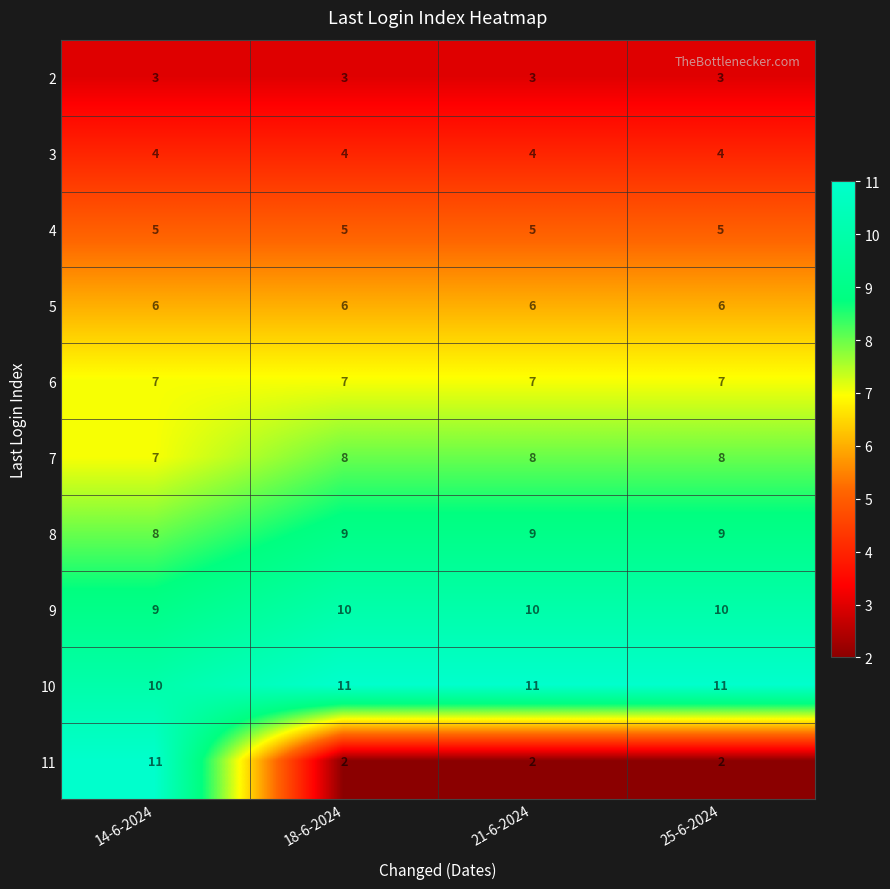

What is the spread (max minus min) of values at 18-6-2024?

9